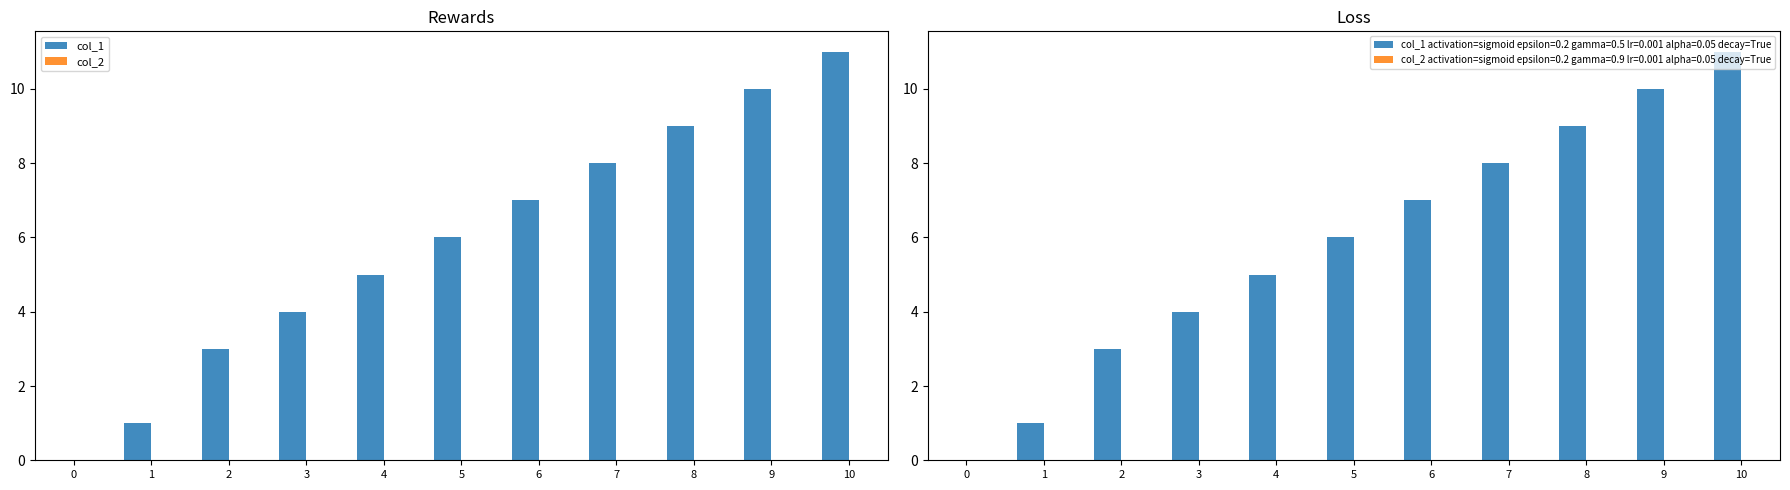

Between 0 and 7, which series saw the biggest shift?

col_1